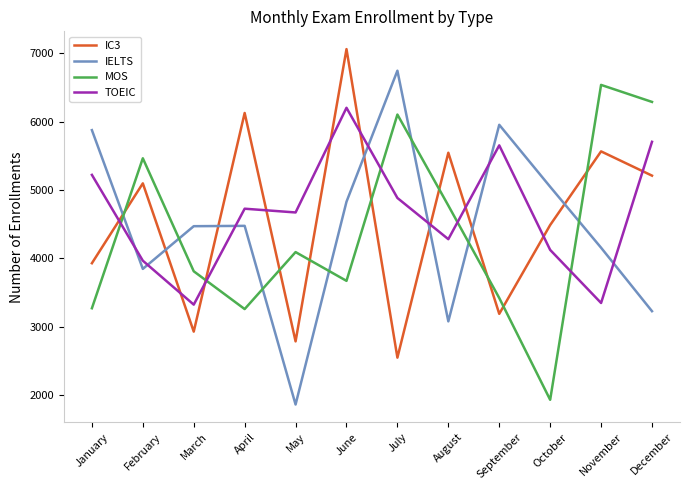

Does the chart have visible grid lines?

No